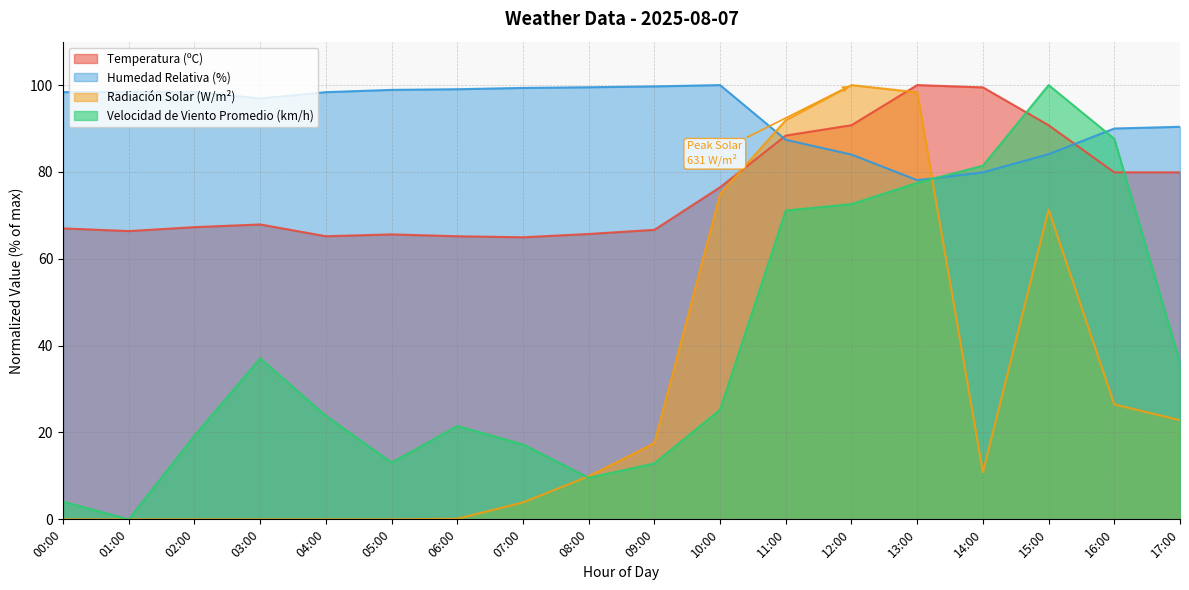

Which category has the highest value in the Velocidad de Viento Promedio (km/h) series?

15:00